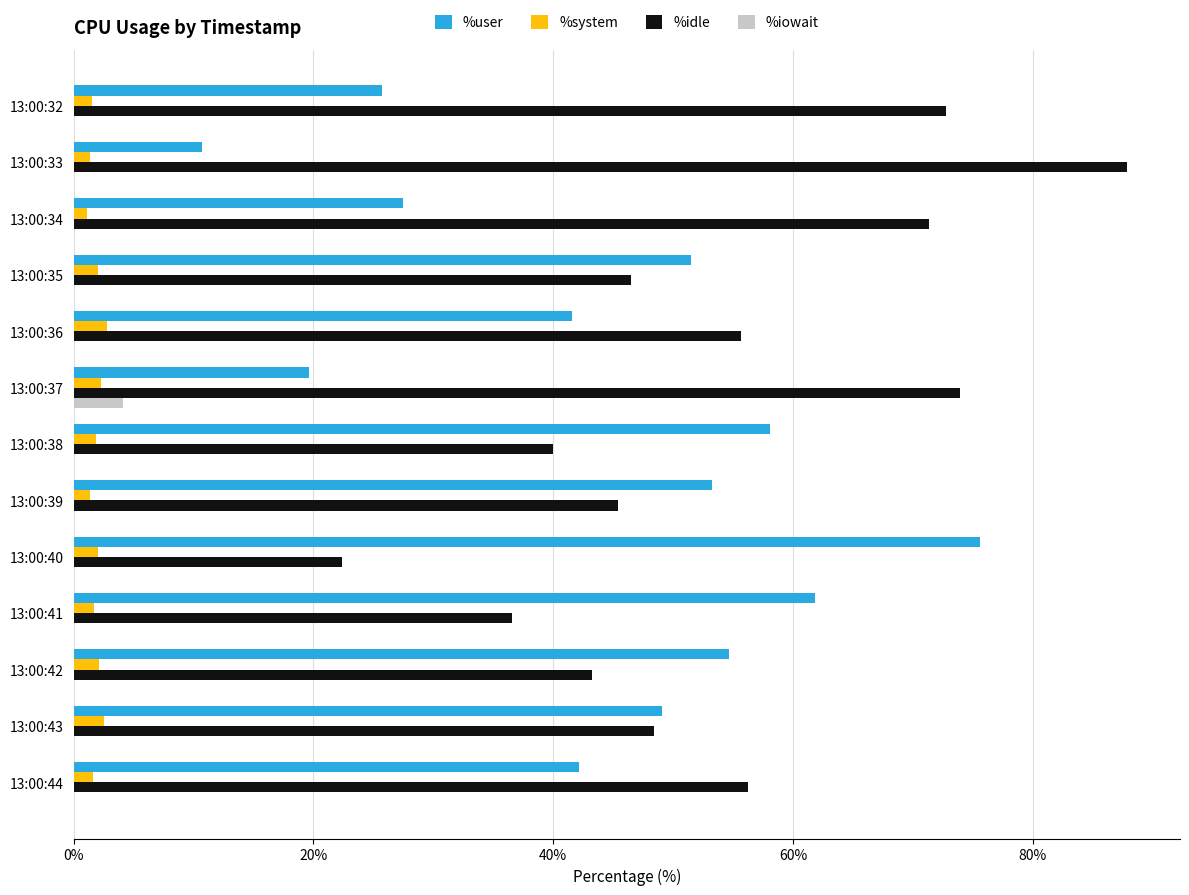

What are all the series names shown in the legend?

%user, %system, %idle, %iowait